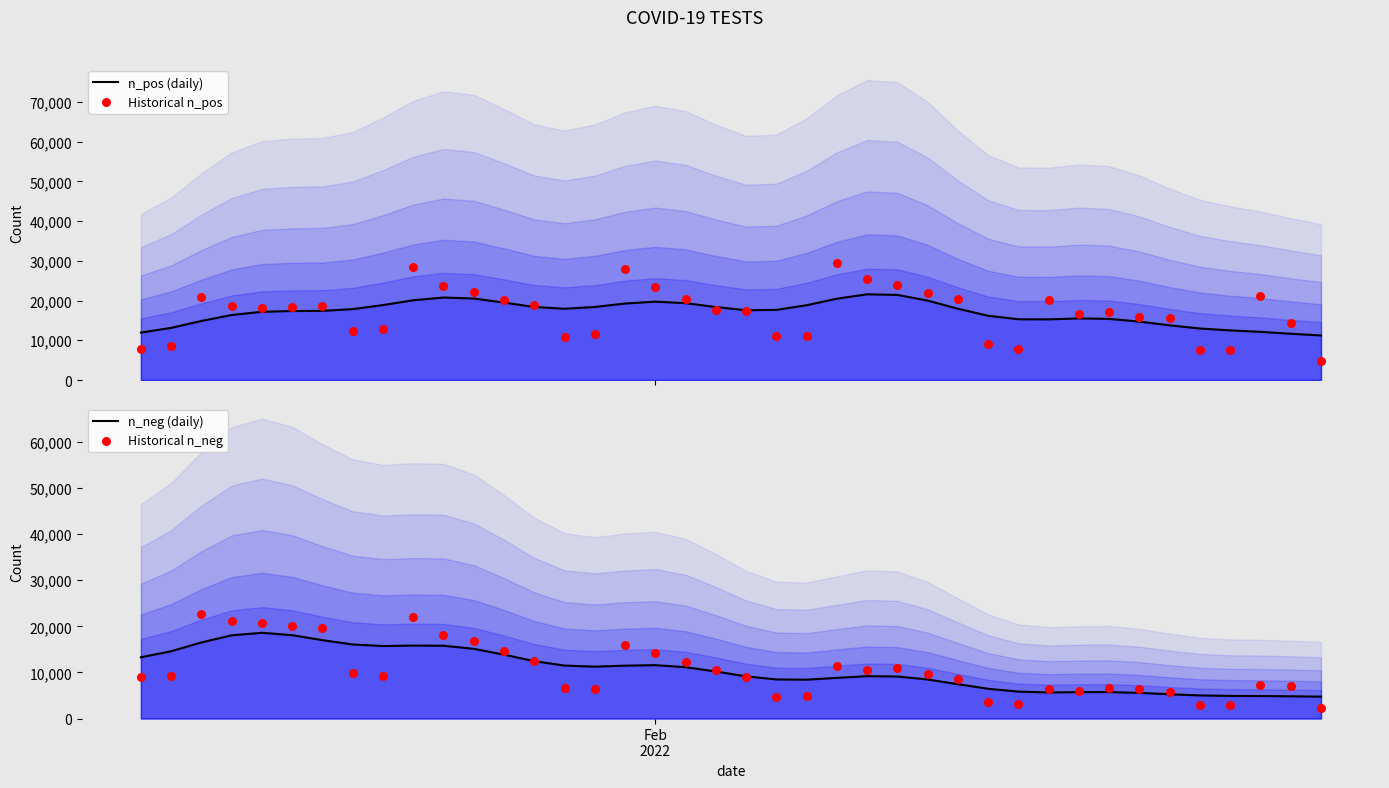

Is the value of n_neg (daily) at 22 greater than the value of Historical n_pos at 30?

No